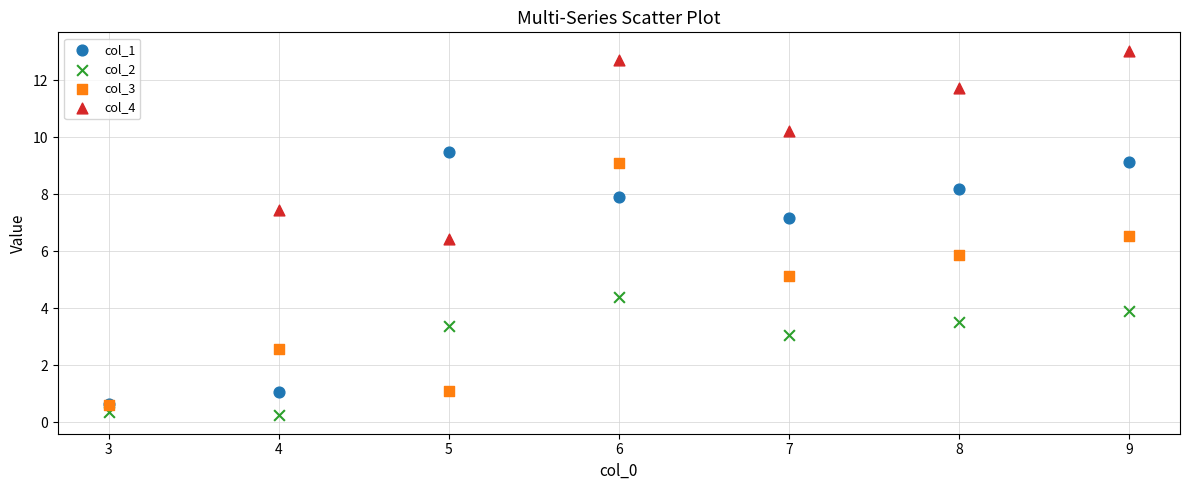

Which series reaches the maximum Y coordinate?

col_4